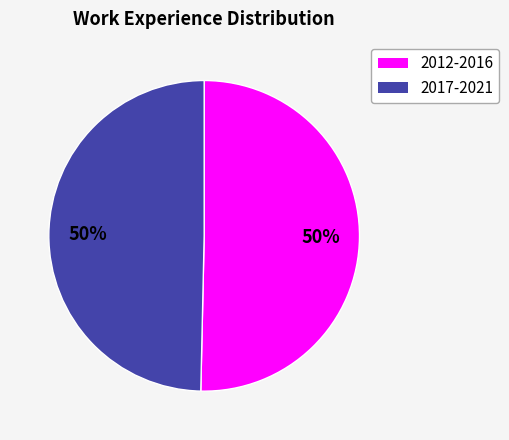

What is the ratio of the value at 2012-2016 to the value at 2017-2021?

1.0